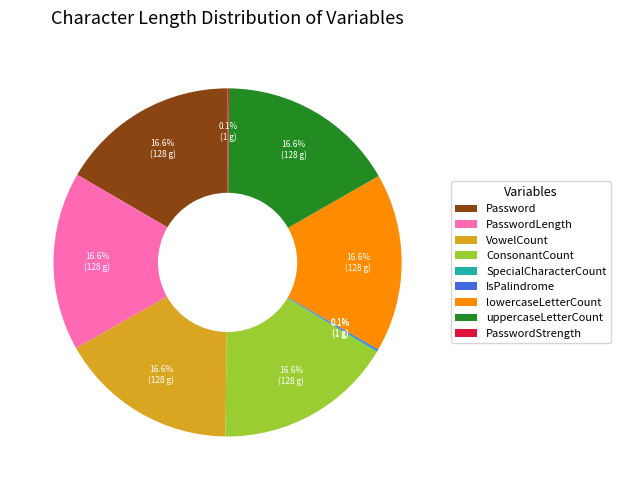

What percentage is NOT represented by PasswordLength?

83.4%